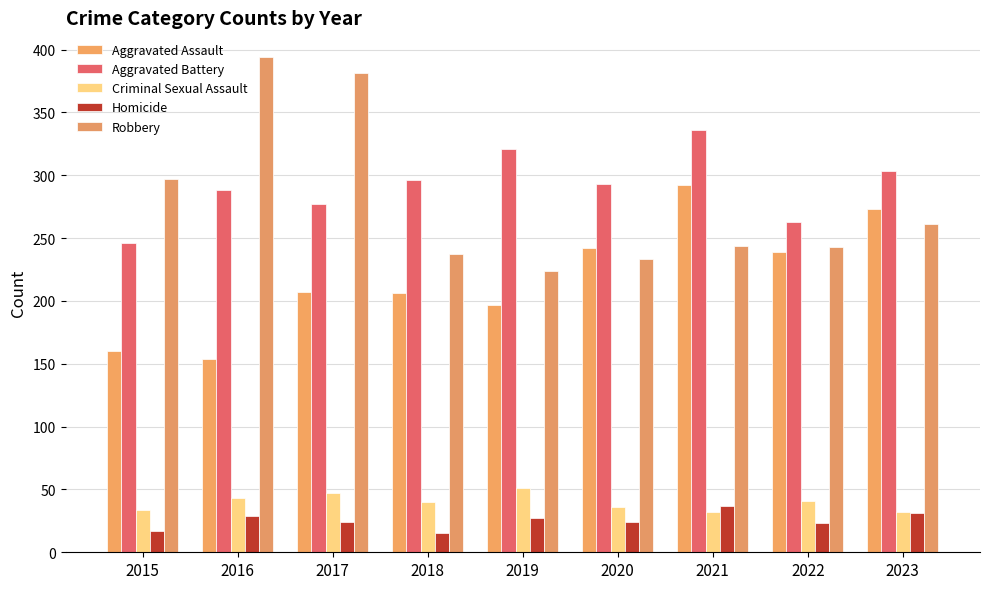

What is the smallest value displayed?

15